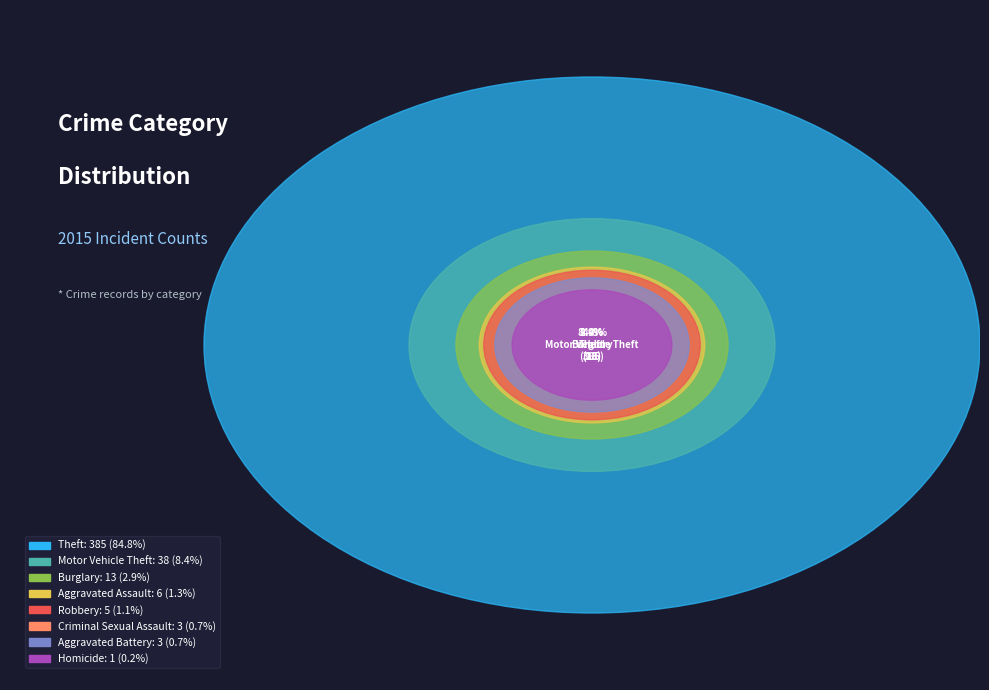

What is the change in value from Theft to Robbery?

-380